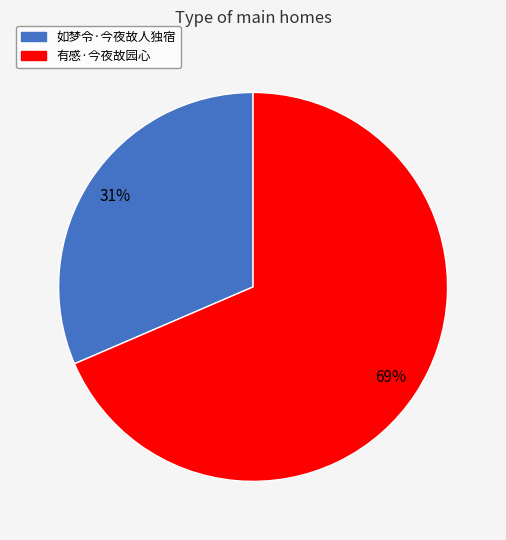

Rank the categories by value from highest to lowest.

有感·今夜故园心, 如梦令·今夜故人独宿